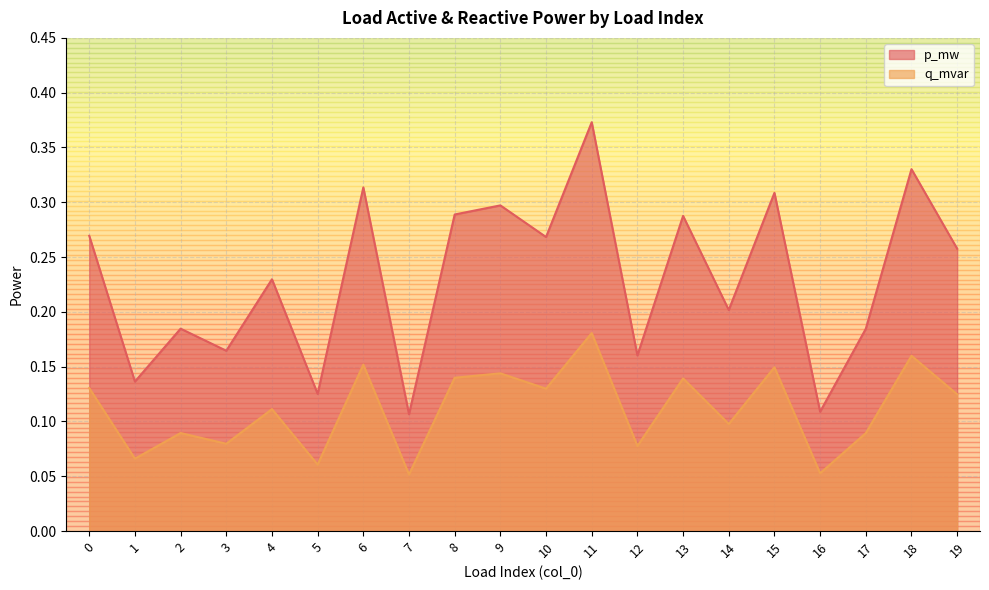

What is the value of the q_mvar point at the 11th from the left?

0.1